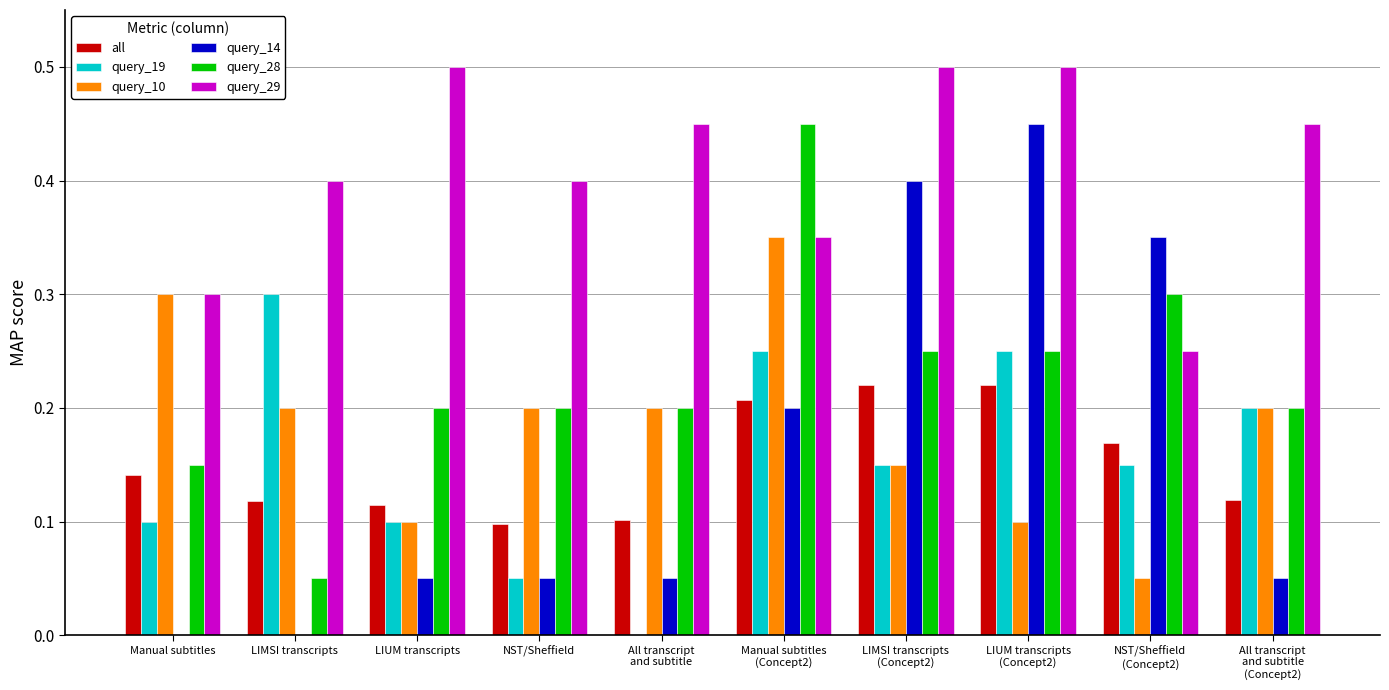

The query_14 series shows 0.1 at NST/Sheffield. True or false?

True